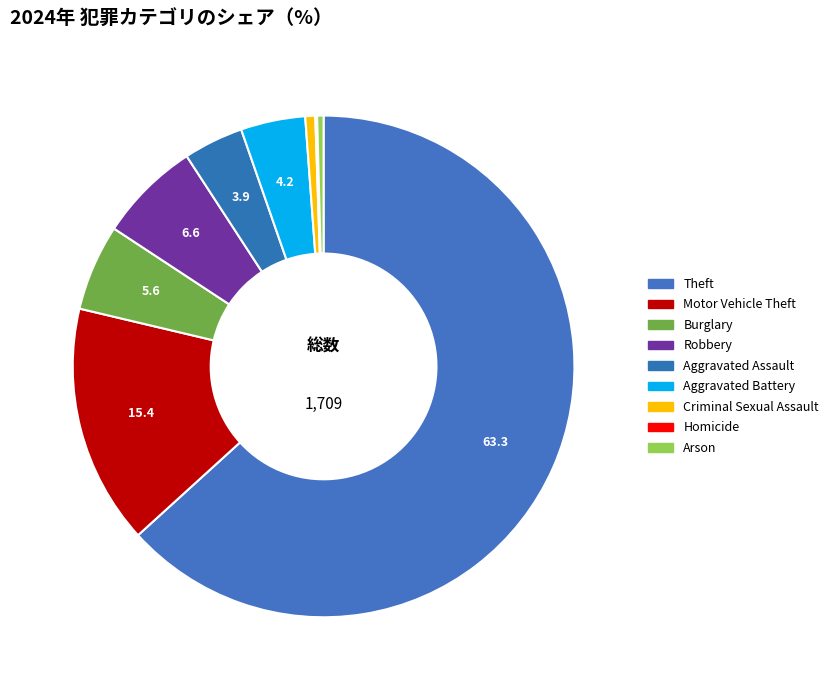

Which category has the biggest portion of the pie?

Theft